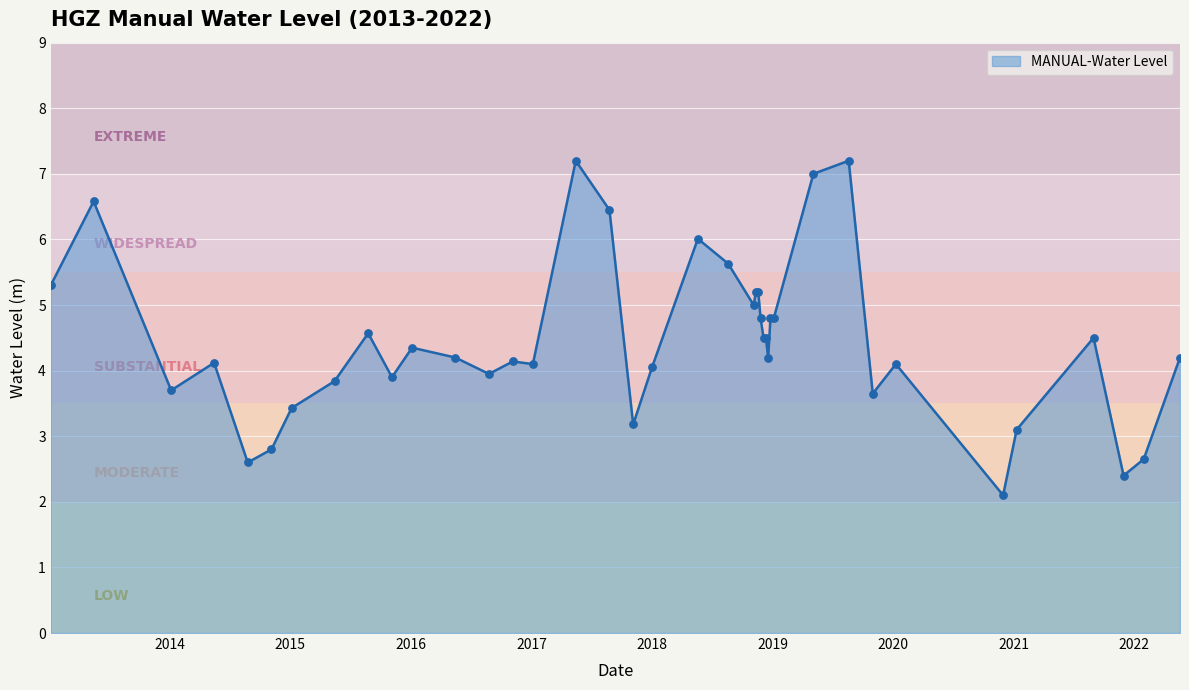

What is the difference between the maximum and minimum values?

5.1